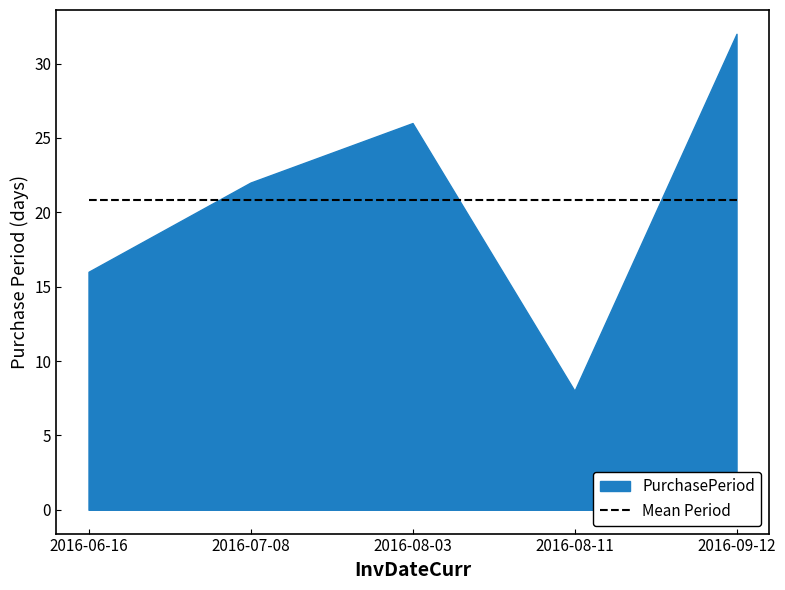

Reading left to right, what are all the values shown in this chart?

2016-06-16=16	2016-07-08=22	2016-08-03=26	2016-08-11=8	2016-09-12=32